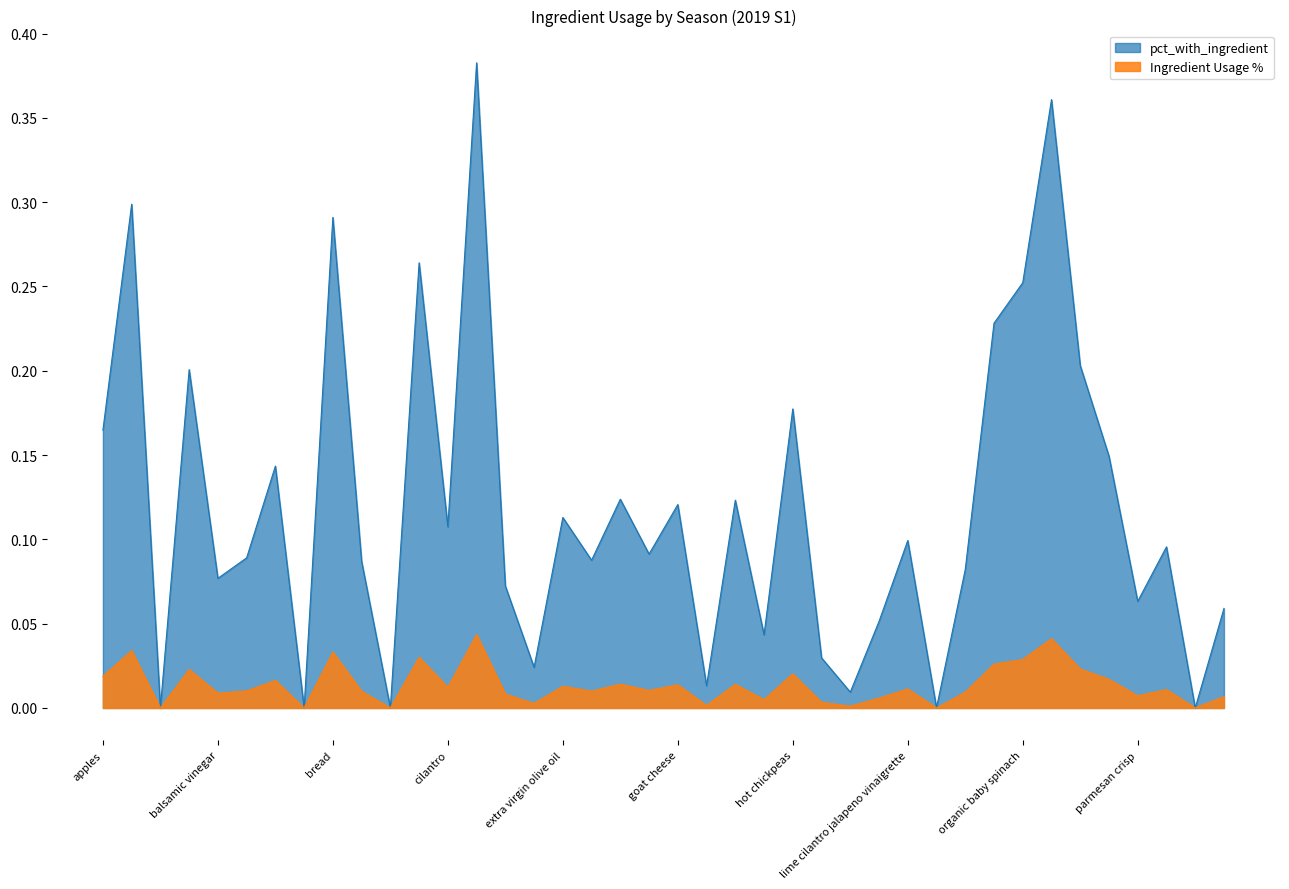

Is the value of pct_with_ingredient at feta cheese greater than the value of Ingredient Usage % at extra virgin olive oil?

Yes